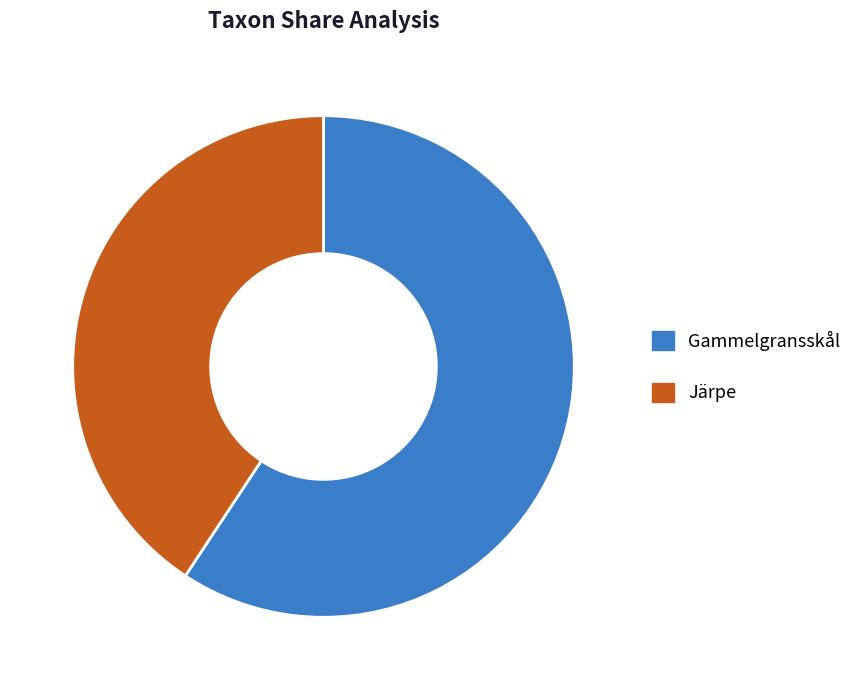

Does any single category account for the majority?

Yes